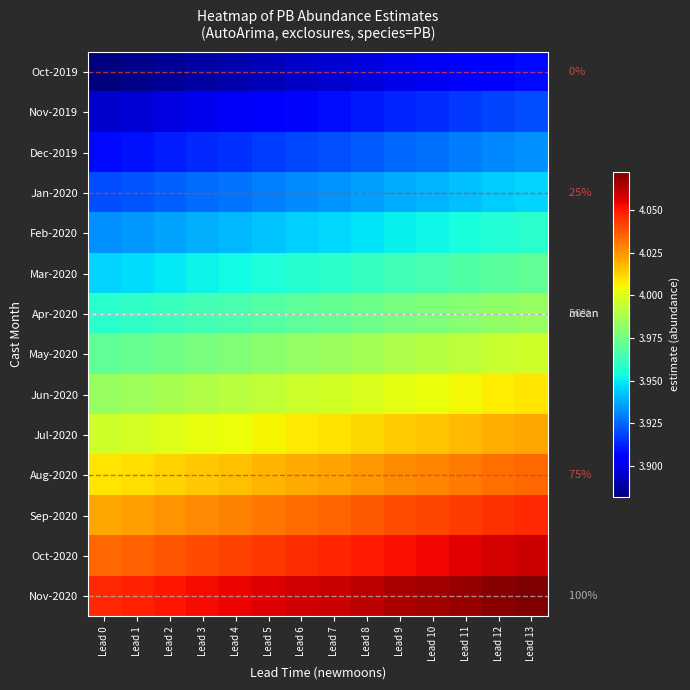

Between Lead 6 and Lead 12, which is larger?

Lead 12